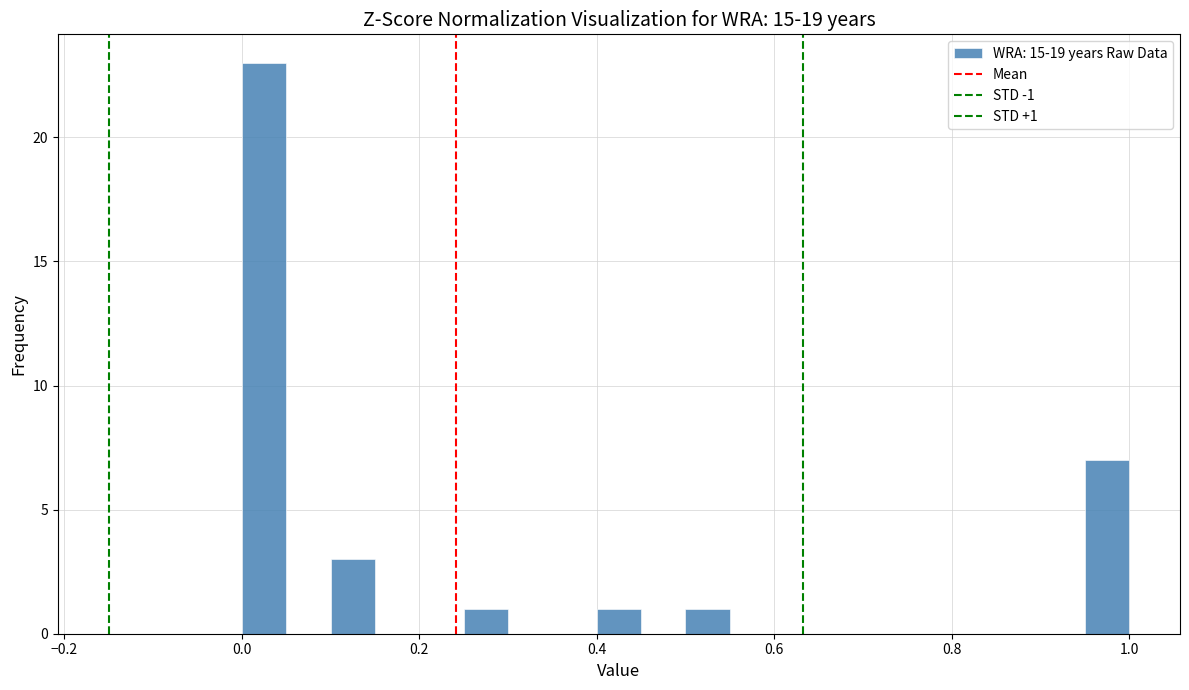

Read against the x-axis, roughly where is the centre of the tallest bar?

0.02